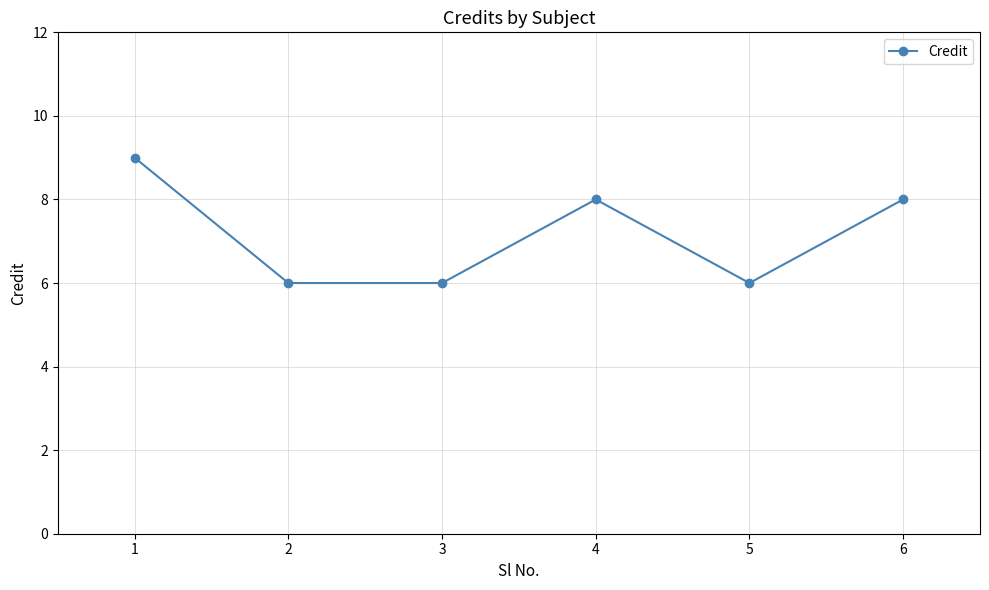

What is the difference between the values at 4 and 5?

2